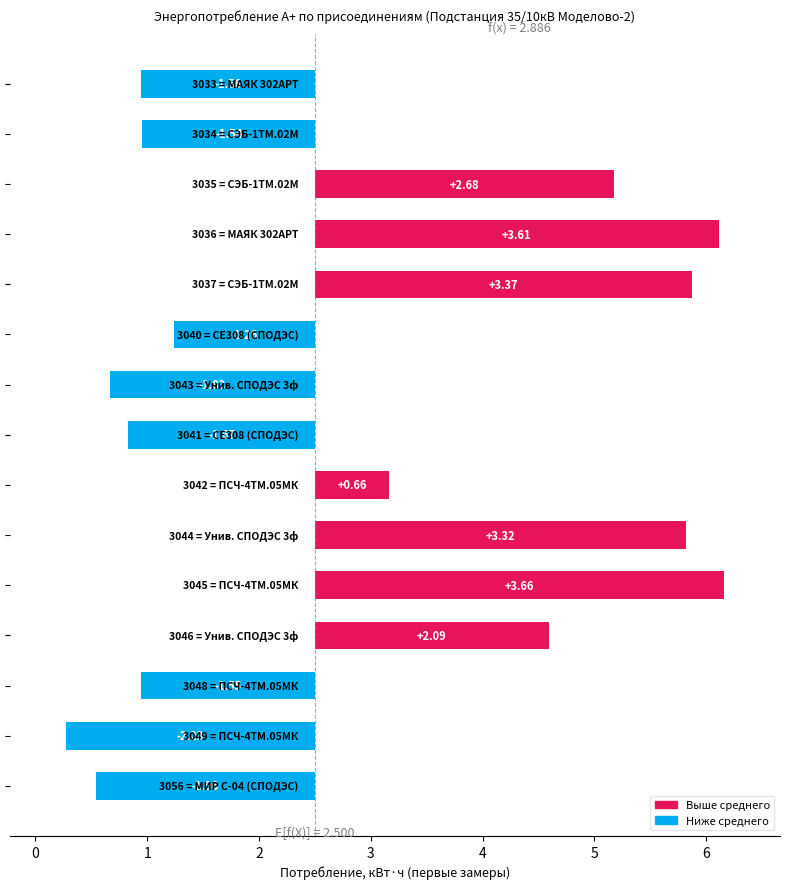

What is the value of the 4th bar from the left?

-1.6